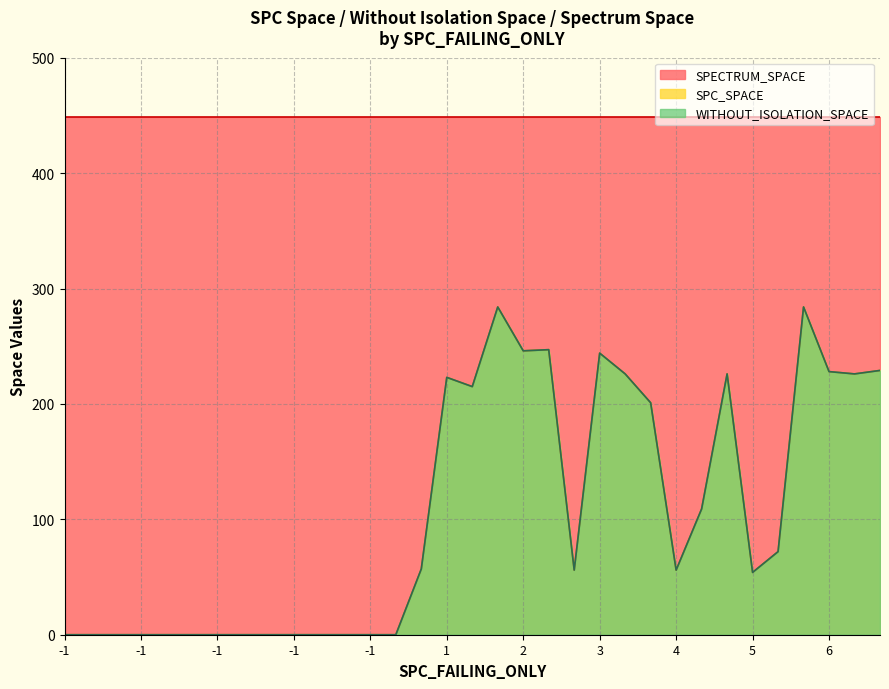

True or false: SPC_SPACE and WITHOUT_ISOLATION_SPACE cross at least once.

False